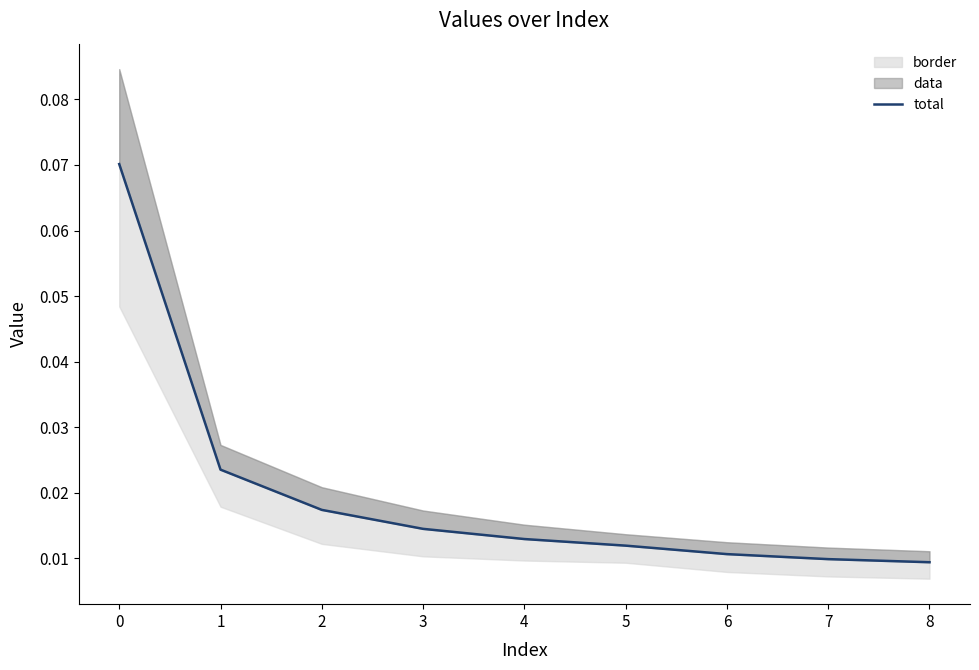

Between 2 and 3, which is larger?

2